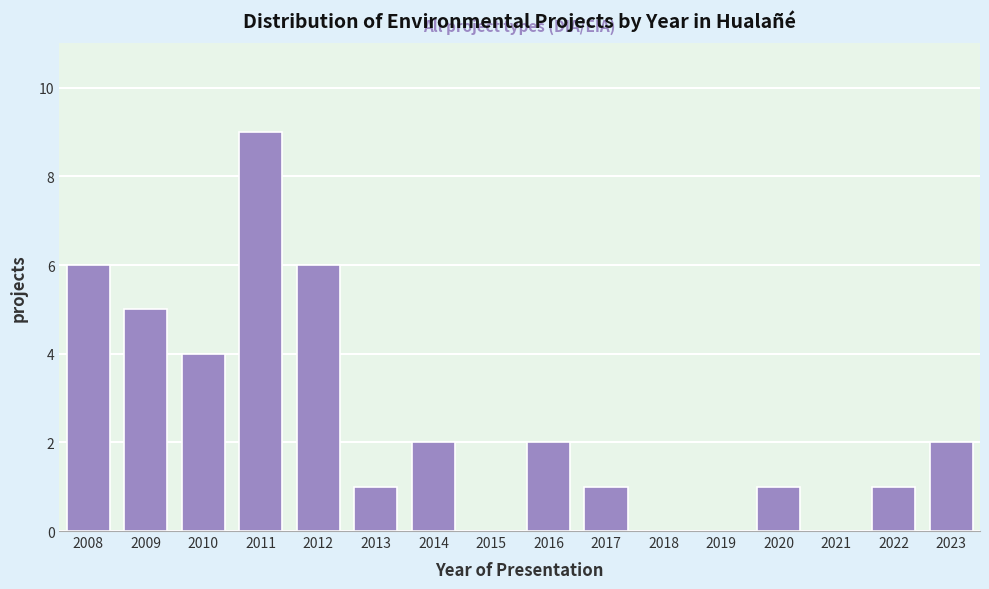

Reading right to left, what are all the values shown in this chart?

2023=2	2022=1	2021=0	2020=1	2019=0	2018=0	2017=1	2016=2	2015=0	2014=2	2013=1	2012=6	2011=9	2010=4	2009=5	2008=6